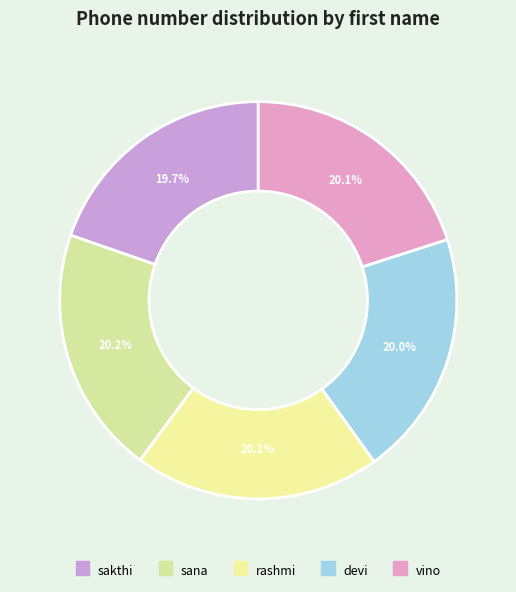

Count the number of slices in the pie.

5